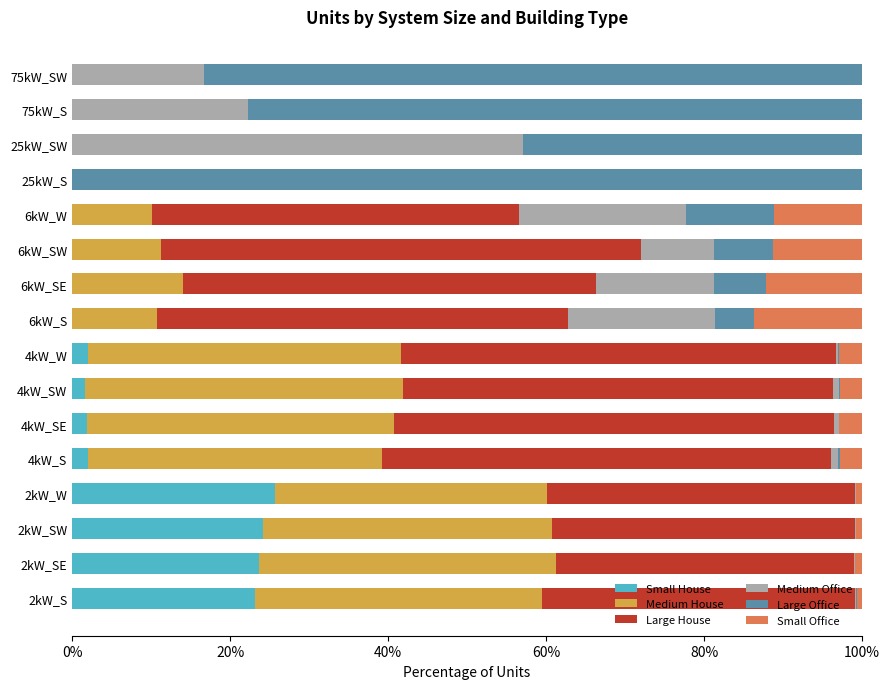

What is the total value across all series at 6kW_SW?

100.0